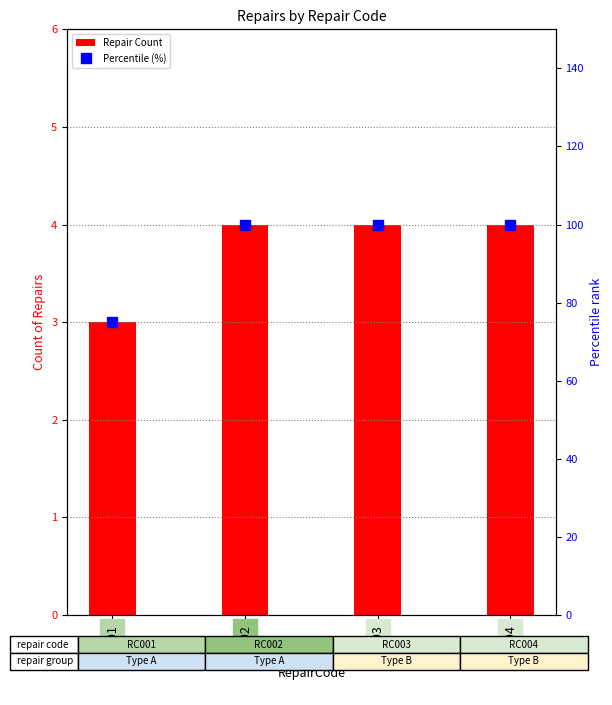

The value of Percentile (%) at RC001 is 116. True or false?

False